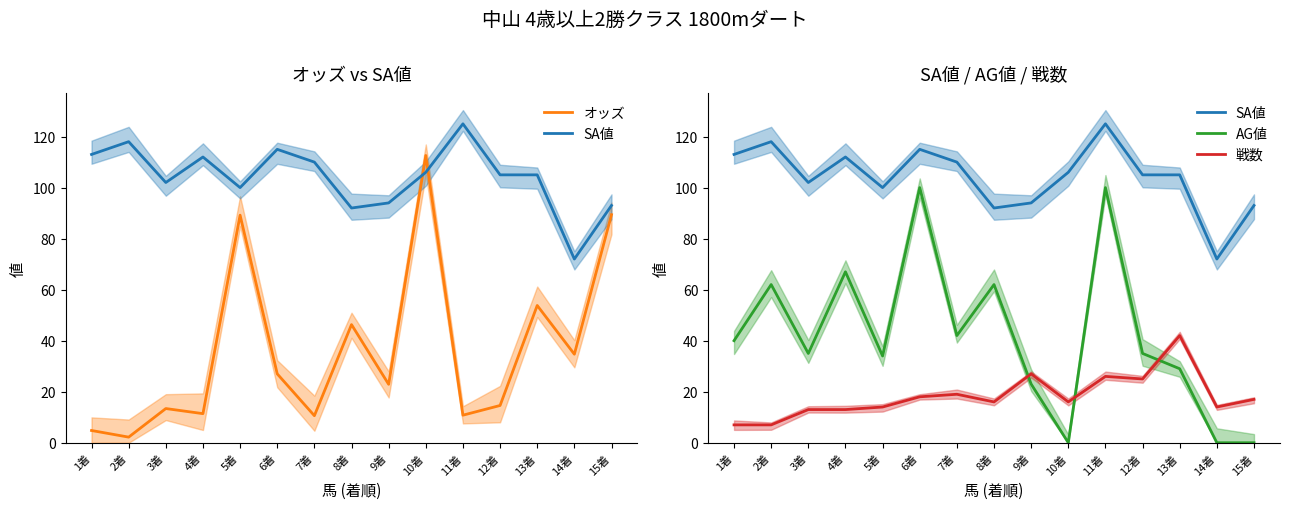

What is the value of the AG値 point at the 7th from the left?

42.0